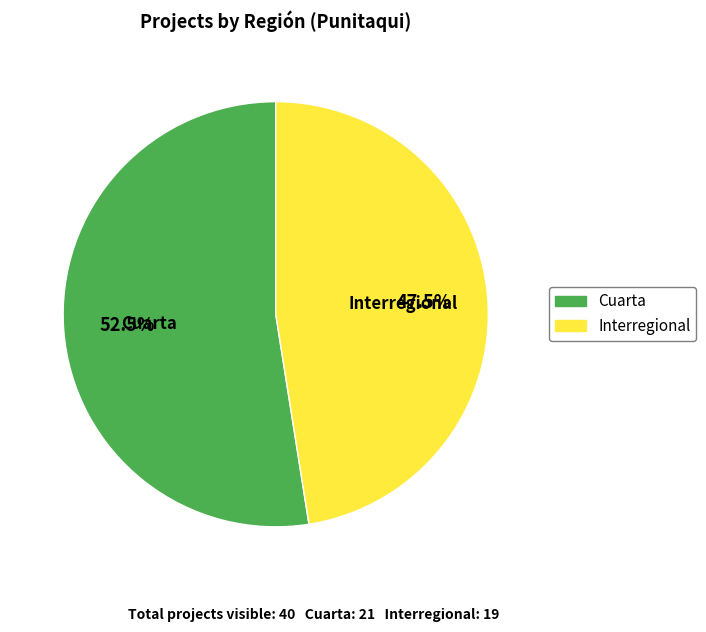

Does Cuarta account for over 50% of the chart?

Yes